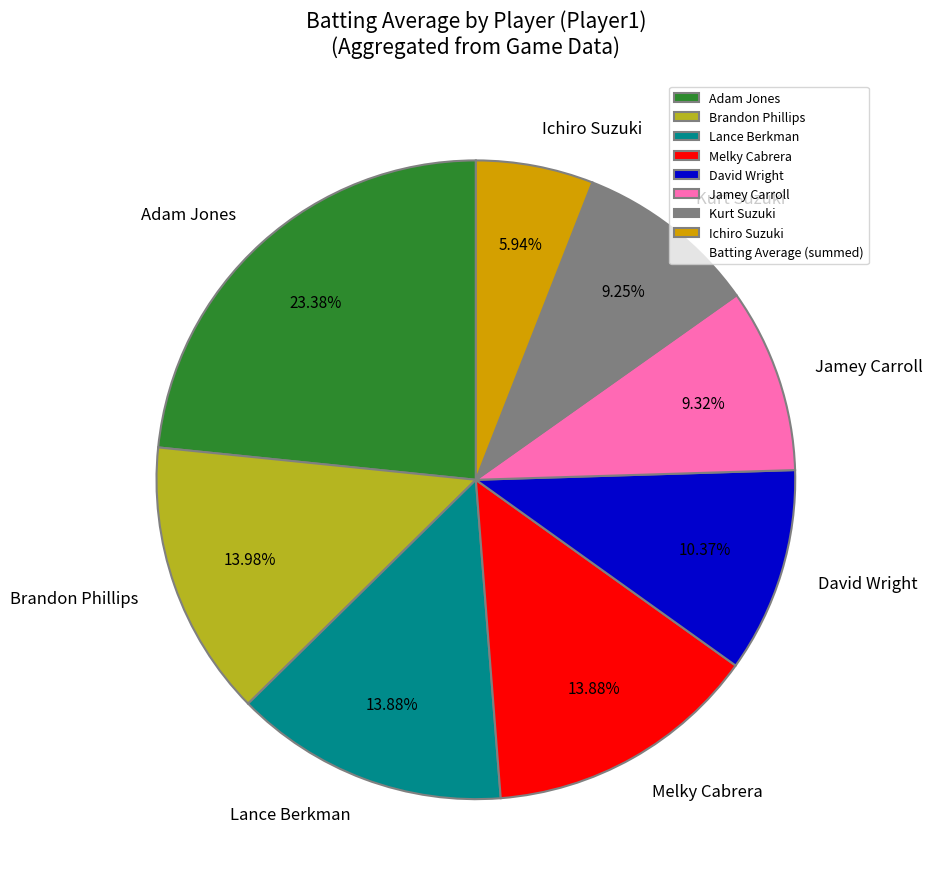

Which slice is the smallest?

Ichiro Suzuki